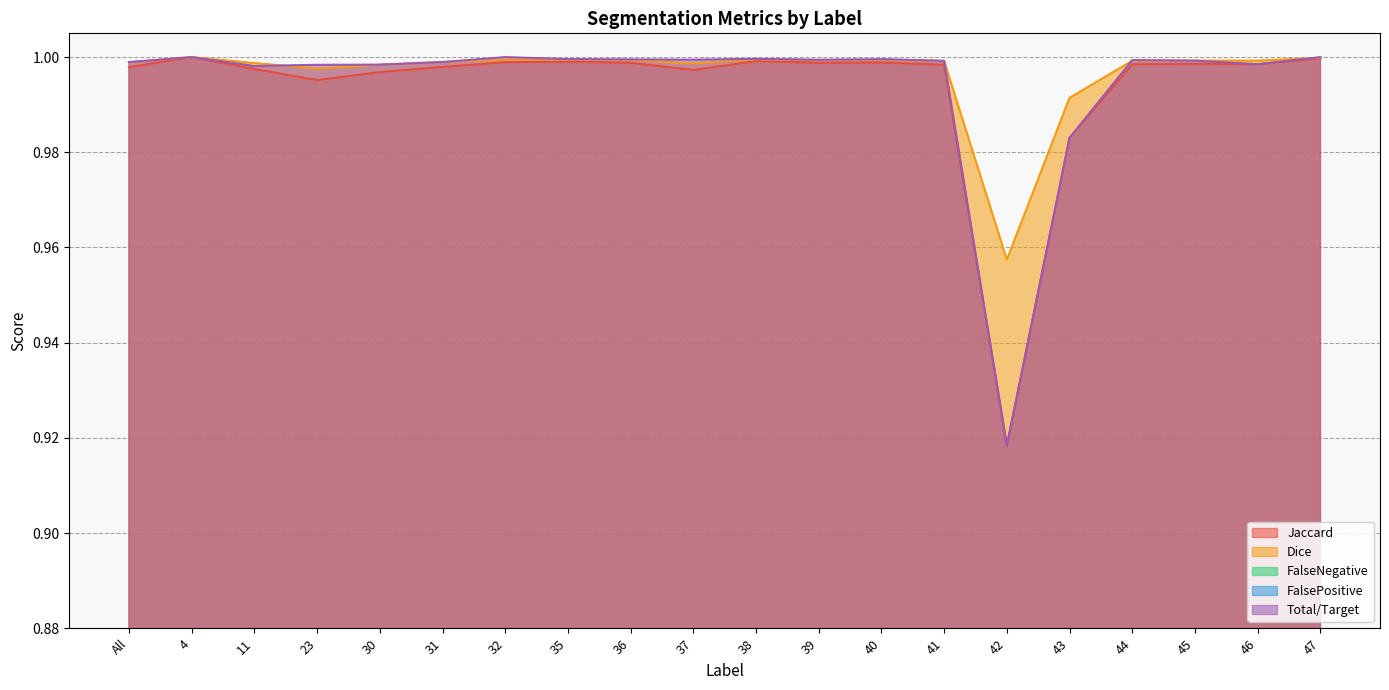

Which series has the largest range (max minus min)?

FalseNegative